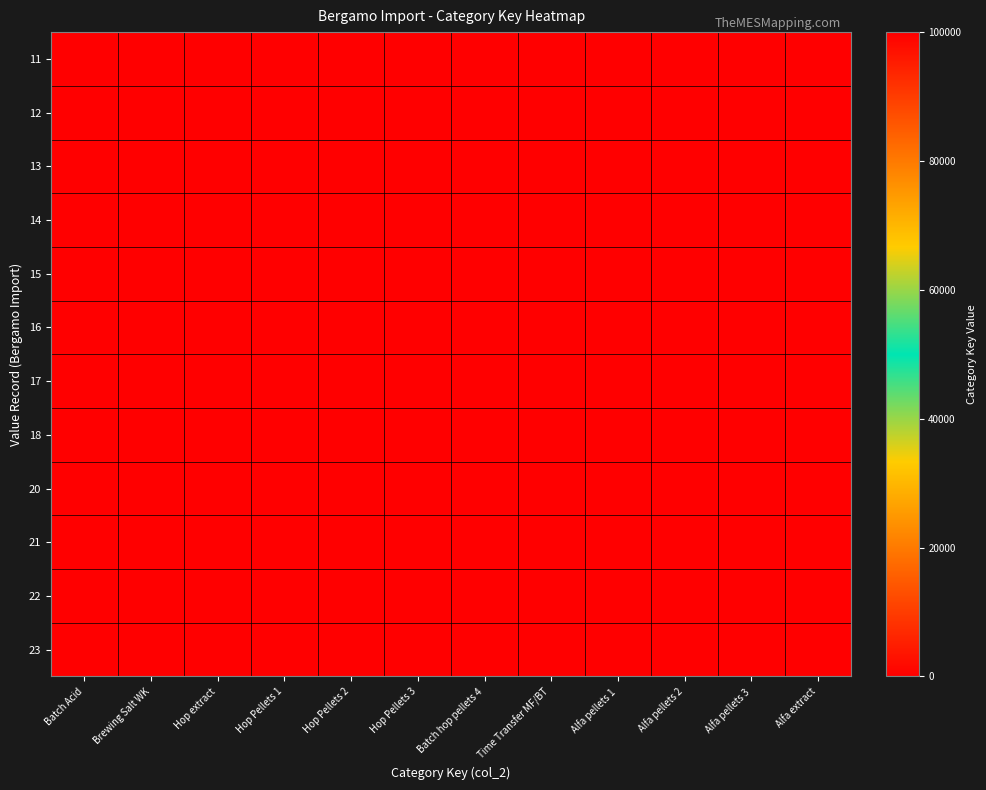

What is the total value across all series at Hop extract?

100000.0